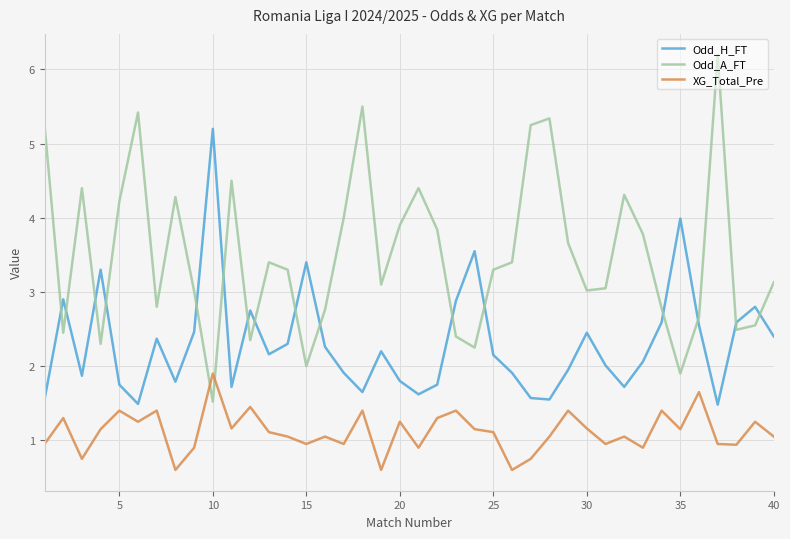

What is the difference between the maximum and minimum values in the XG_Total_Pre series?

1.3